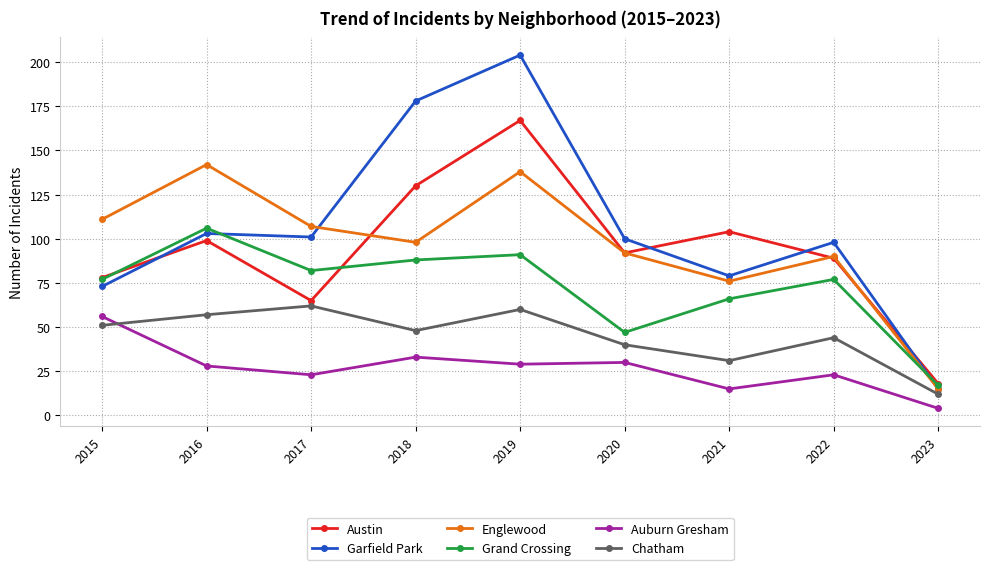

What is the value of the Englewood point at the 7th from the left?

76